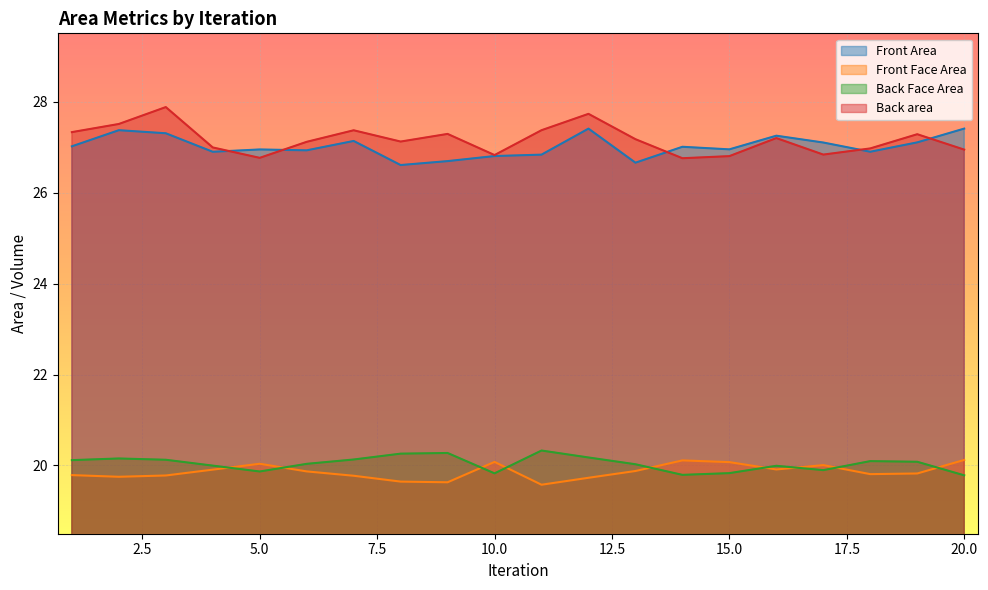

At how many categories does at least one series exceed 25?

20